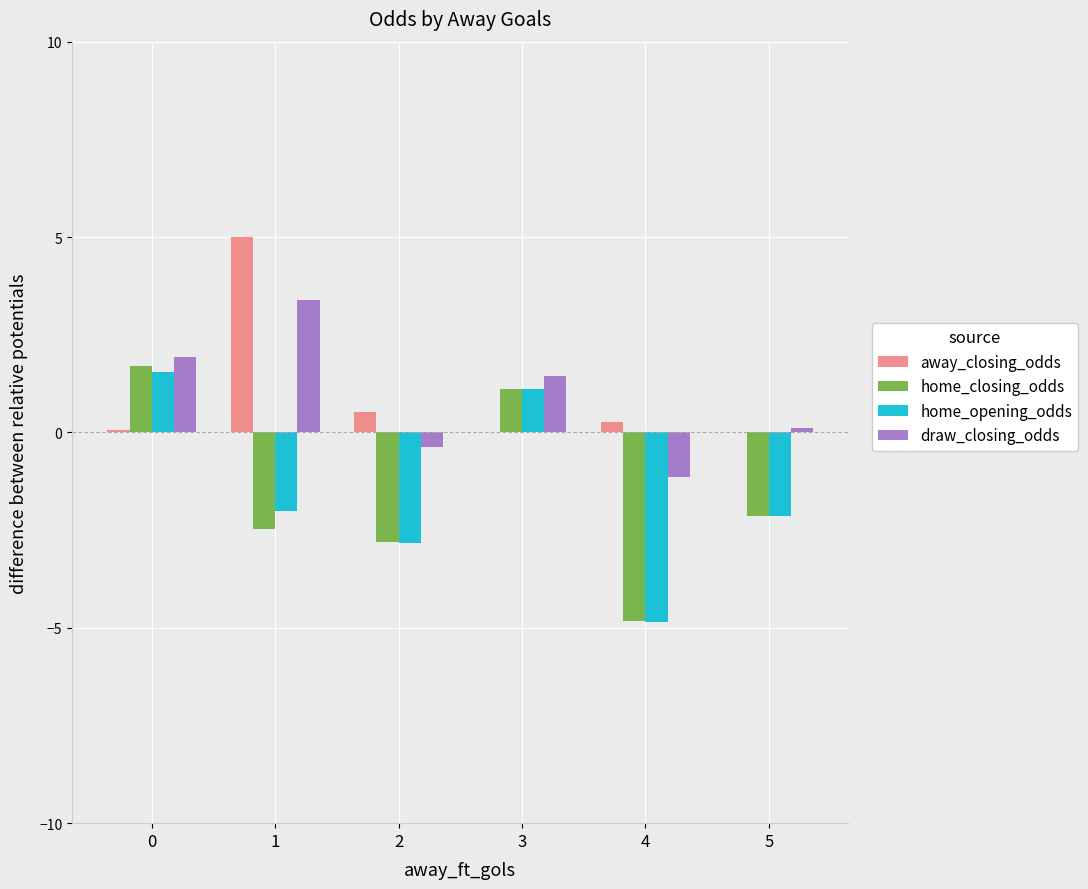

Is it true that draw_closing_odds equals 2.6 at 0?

False